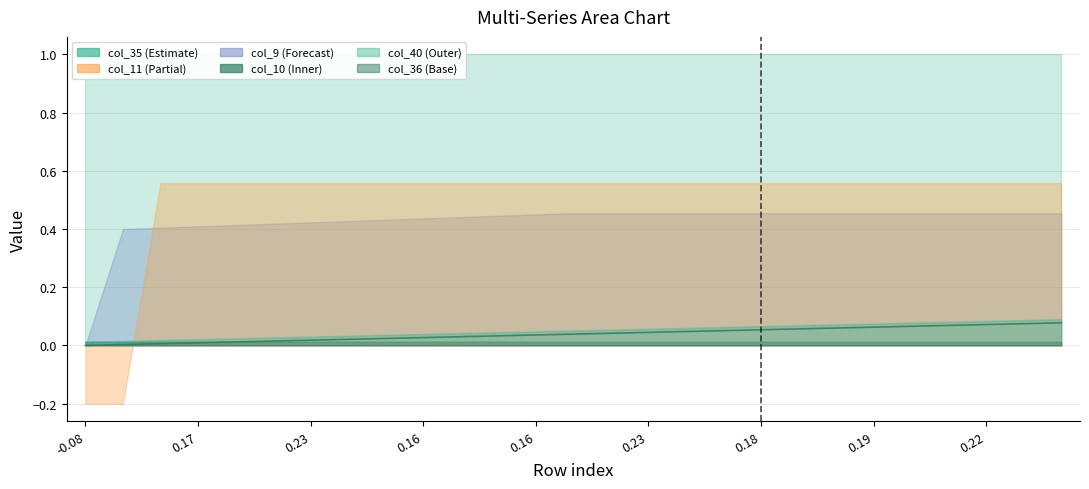

Reading left to right, extract all data points from this chart.

0.0	0.0	0.0	0.0	0.0	0.0	0.0	0.0	0.0	0.0	0.0	0.0	0.0	0.0	0.0	0.0	0.0	0.1	0.1	0.1	0.1	0.1	0.1	0.1	0.1	0.1	0.1